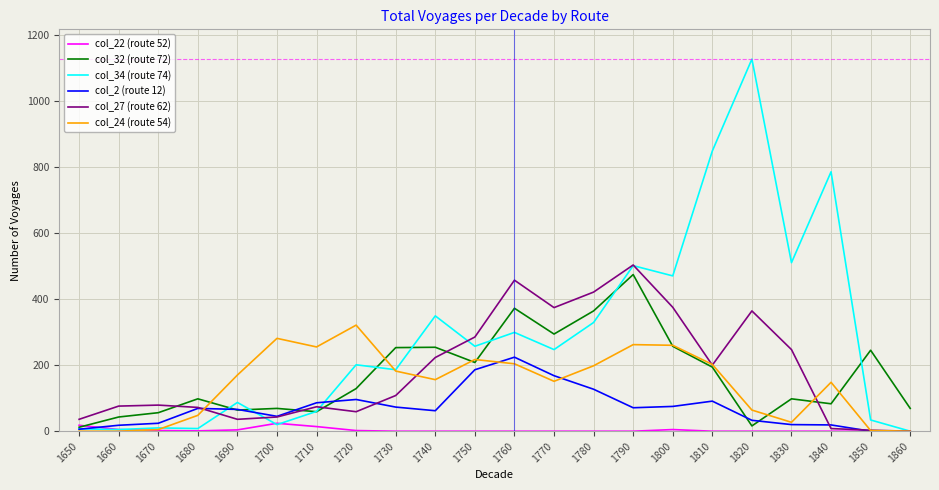

Rank the series by their maximum value, from lowest to highest.

col_22 (route 52), col_2 (route 12), col_24 (route 54), col_32 (route 72), col_27 (route 62), col_34 (route 74)